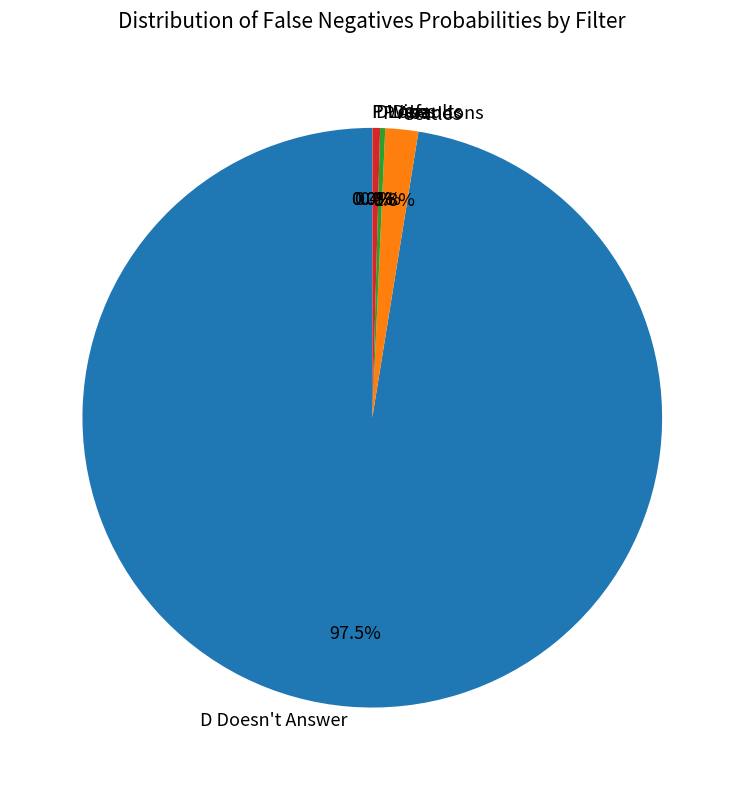

How much of the chart is everything except D Defaults?

99.6%